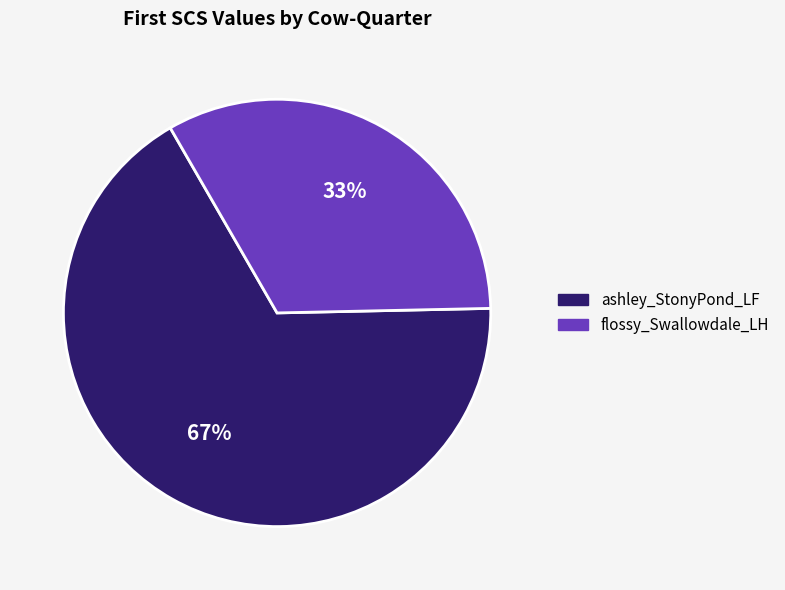

True or false: flossy_Swallowdale_LH accounts for 44% of the total.

False